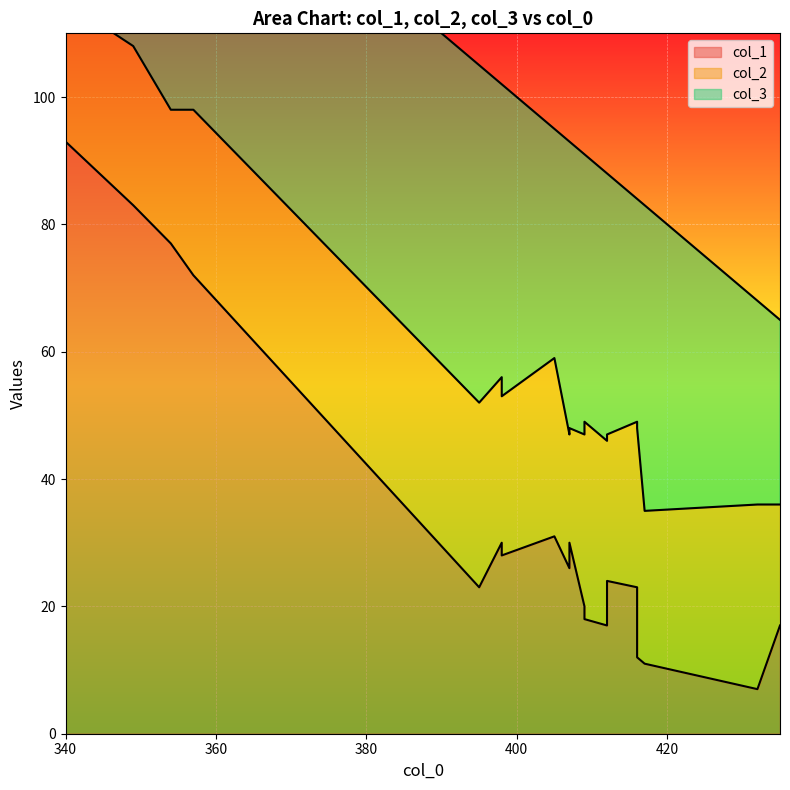

What is the spread (max minus min) of values at 407?

25